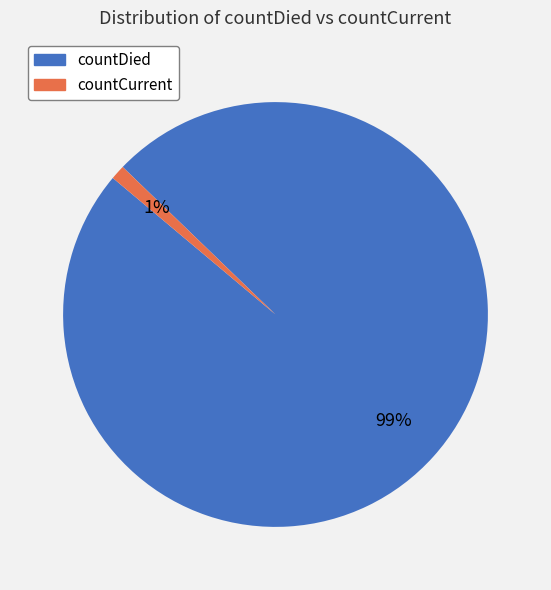

What is the largest slice in the pie chart?

countDied